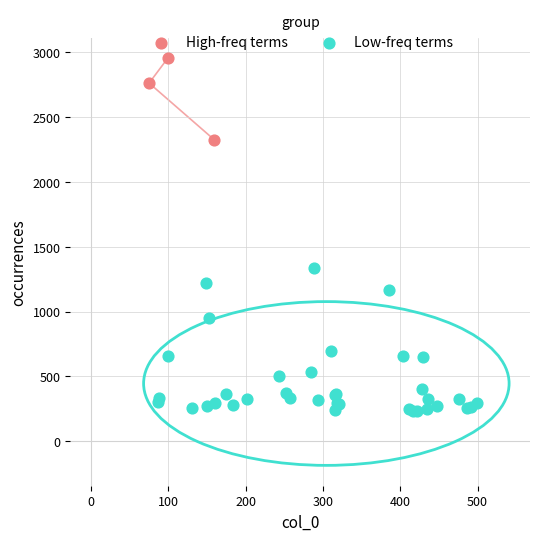

What are all the series names shown in the legend?

High-freq terms, Low-freq terms